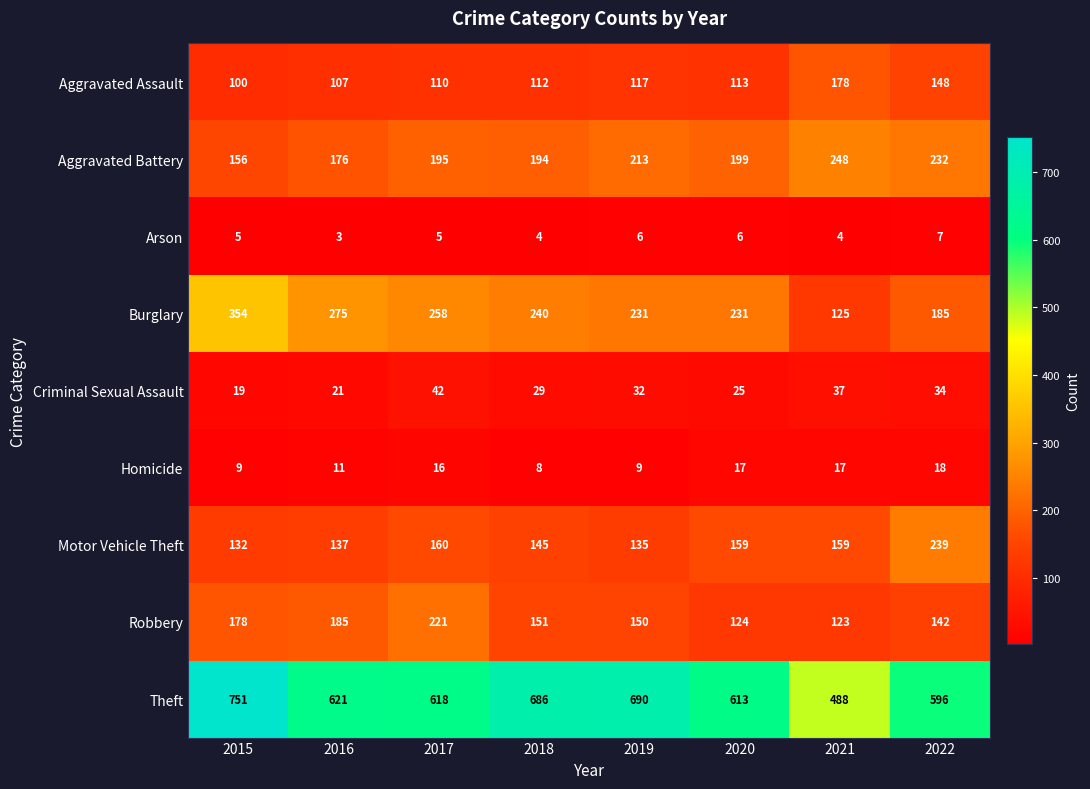

Which series has the widest spread of values?

Theft